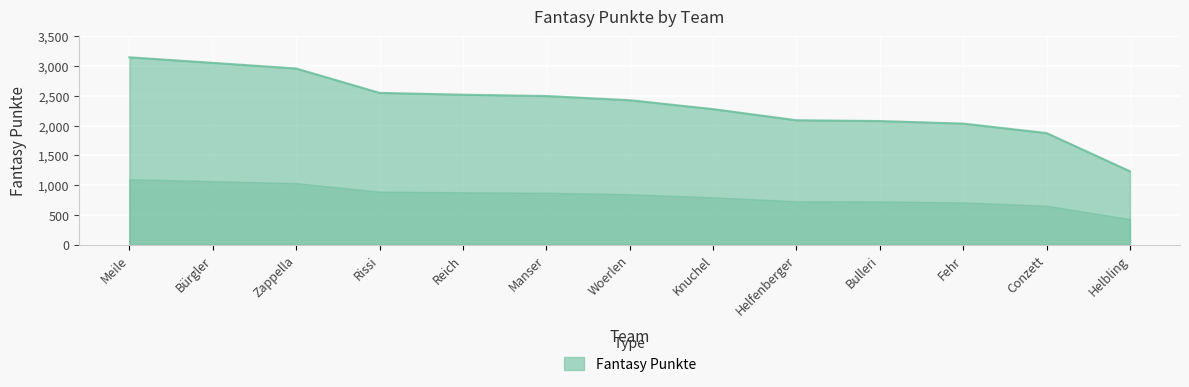

At which category does the chart reach its peak across all series?

Meile